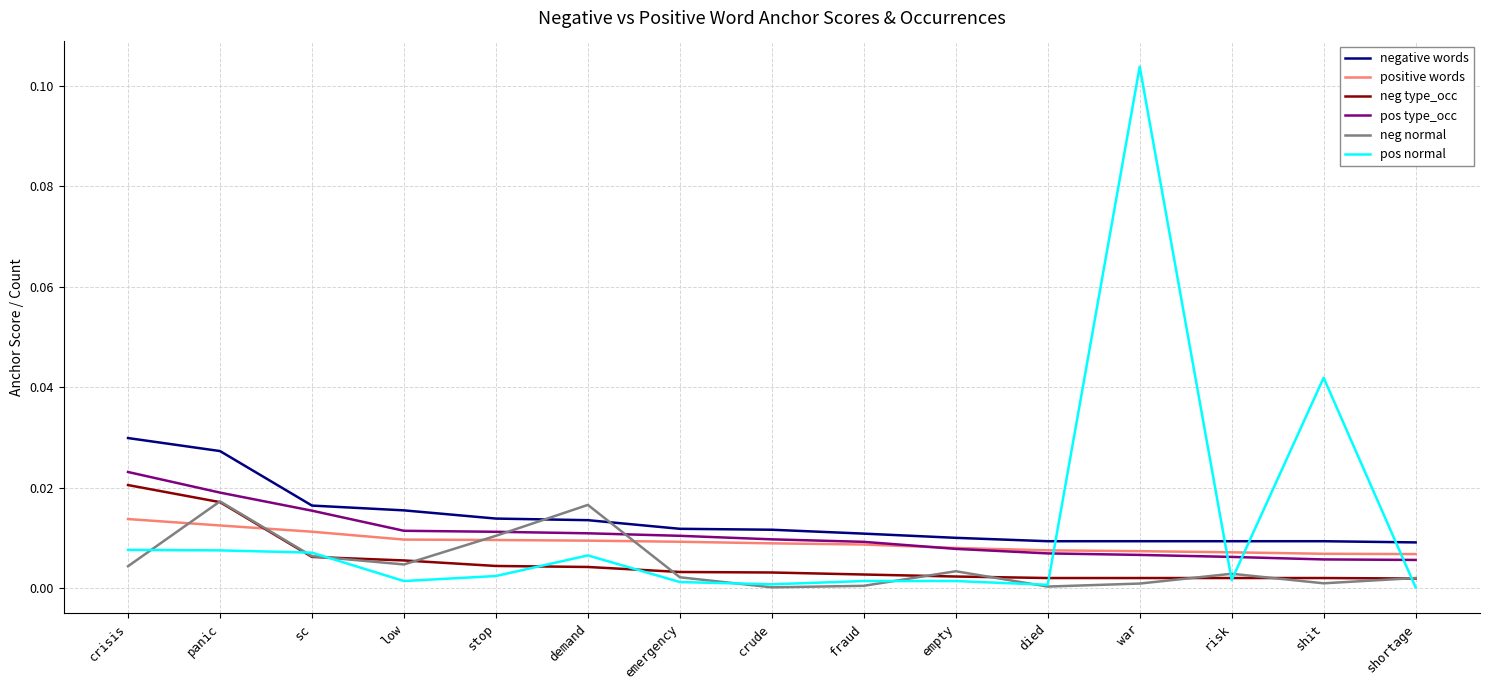

True or false: neg type_occ has a value of 0.0 at crisis.

True